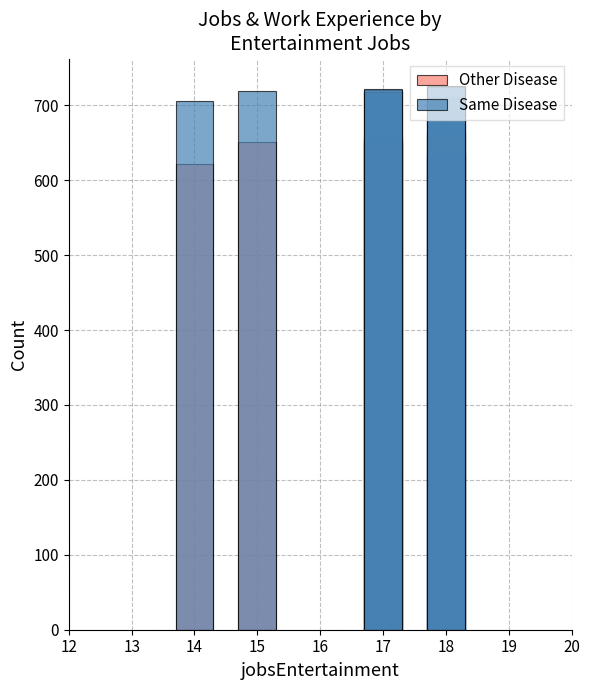

What is the value of the Same Disease bar at the 5th from the left?

717